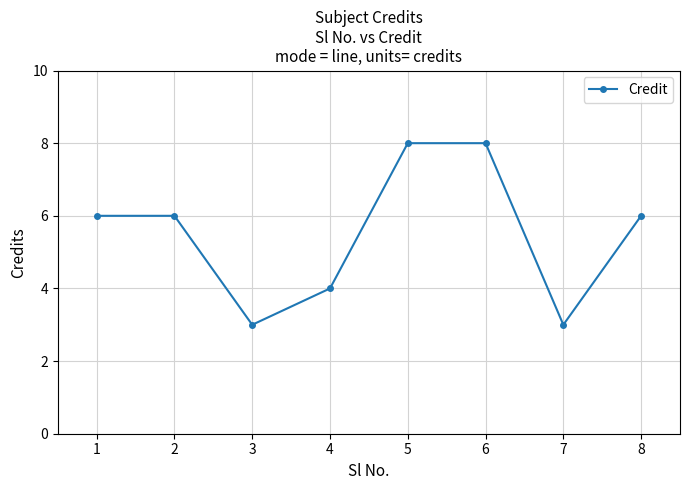

What is the sum of all values?

44